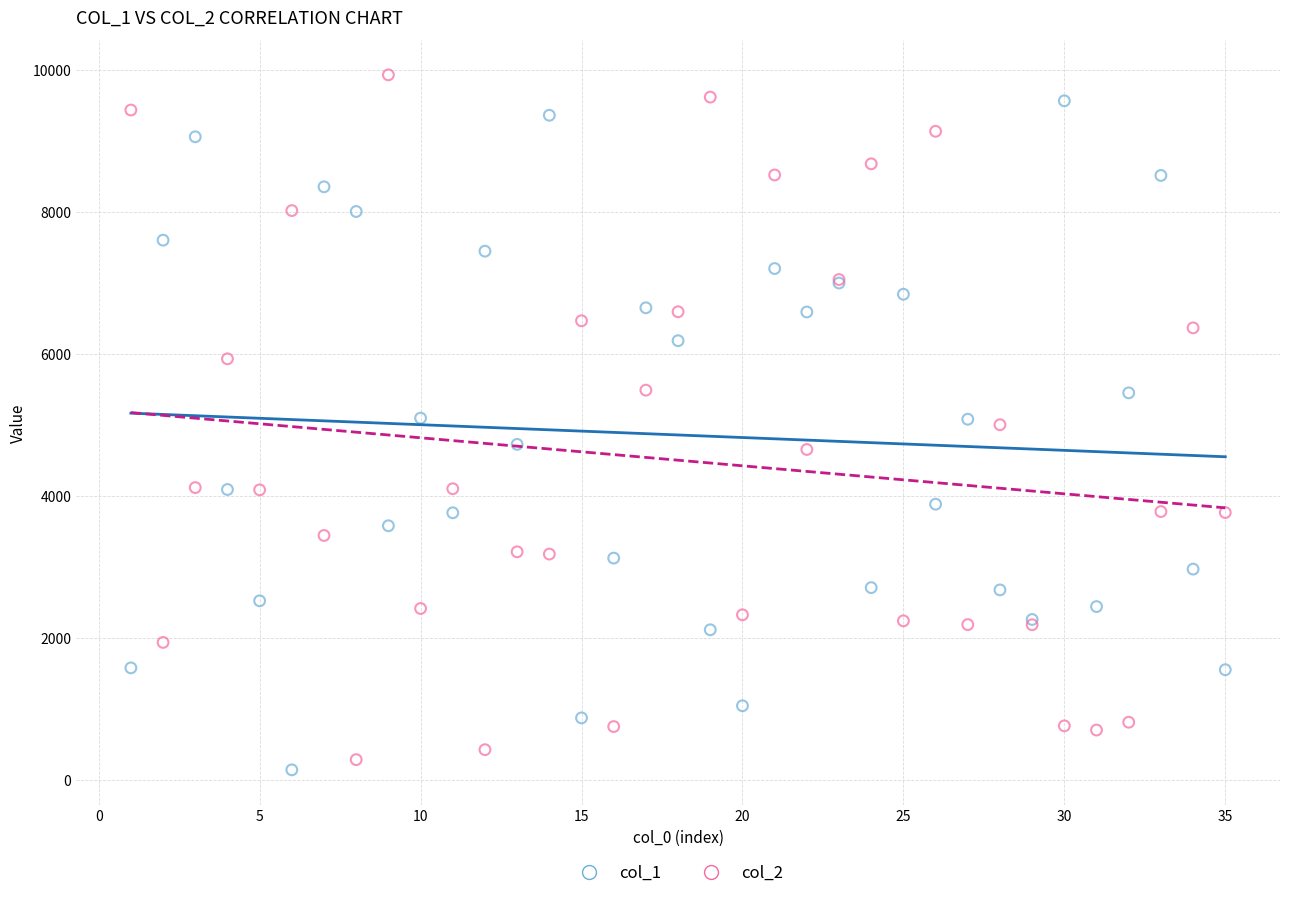

What is the X range (max minus min) for the scatter plot?

34